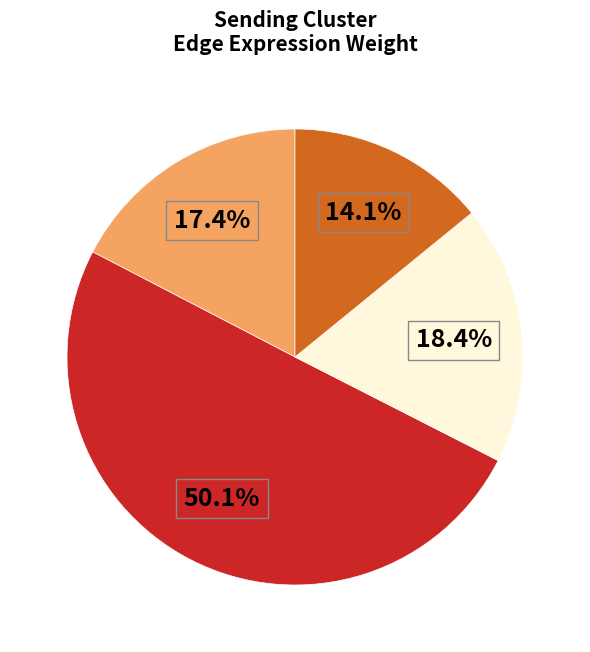

Count the number of slices in the pie.

4